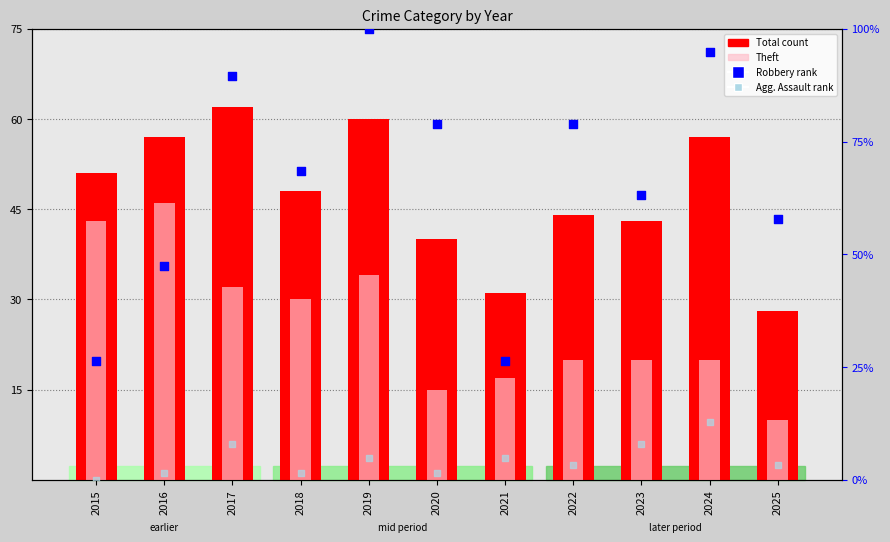

Which series has the widest spread of Y values?

Robbery (rank)